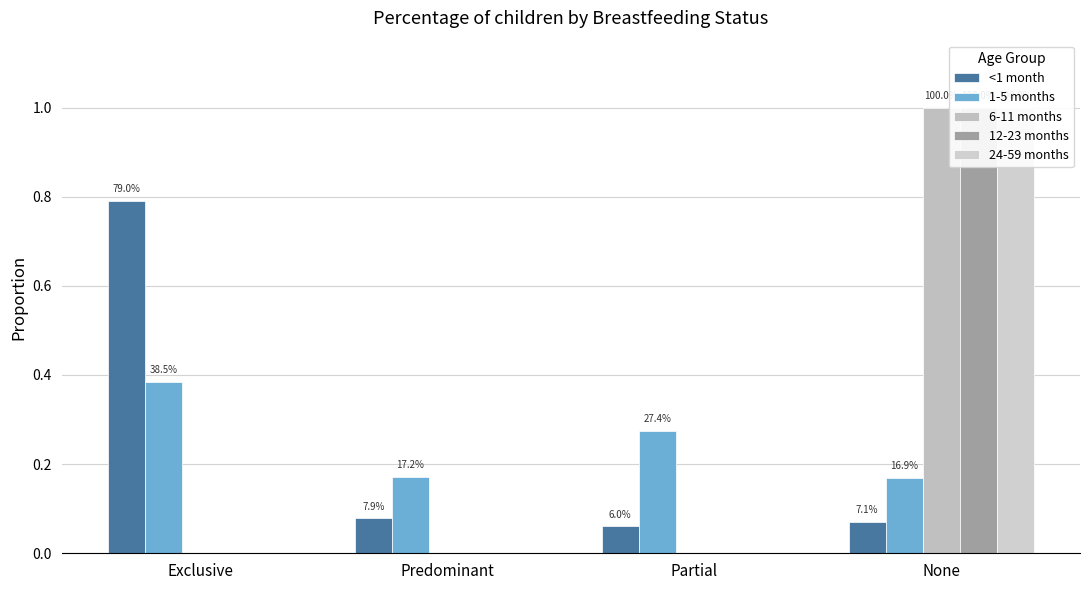

Rank the series at Predominant from highest to lowest value.

1-5 months, <1 month, 6-11 months, 12-23 months, 24-59 months